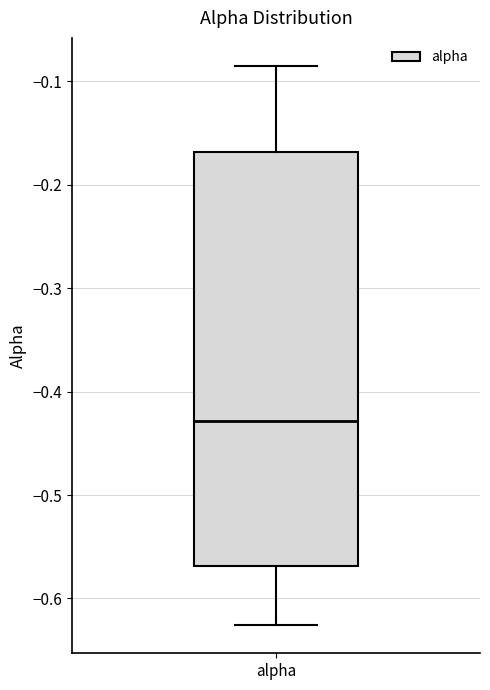

Where is the lower edge of the box for alpha on the y-axis? The values are not printed on the chart, so give them approximately, as read against the axis.

-0.57